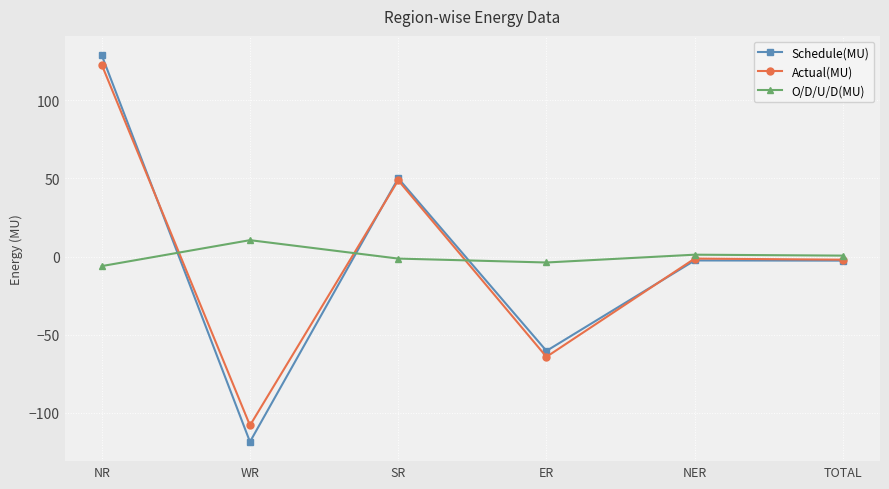

At which label does Actual(MU) reach its minimum?

WR